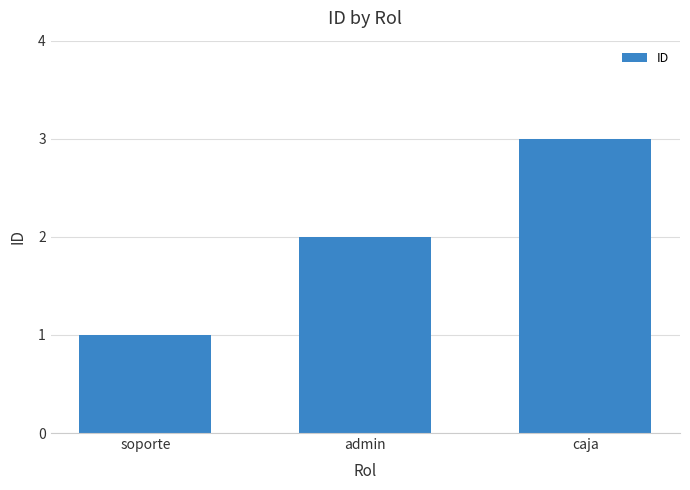

Where is the data nearest to the value 2?

admin